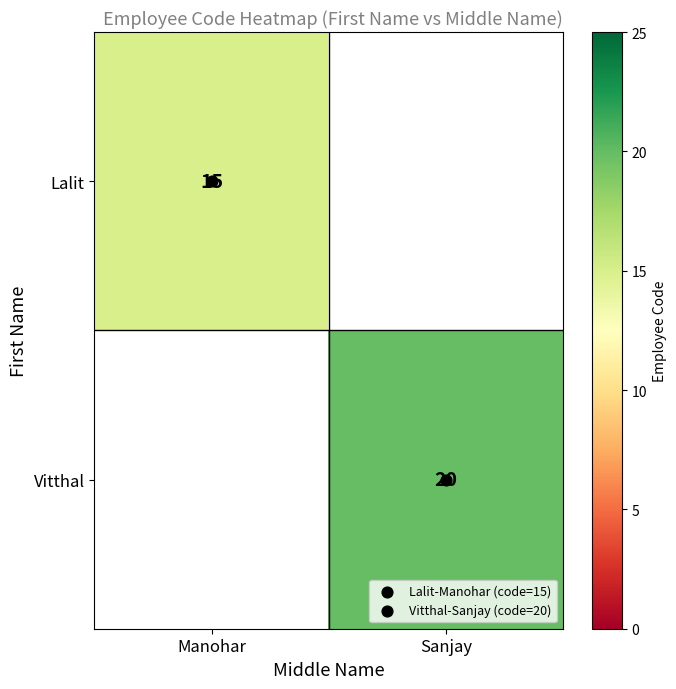

What is the difference between the highest and lowest values at Manohar?

15